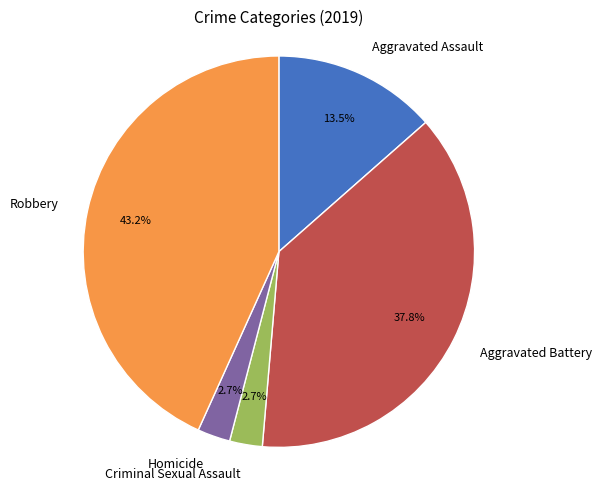

To the nearest percent, what is the combined percentage of Aggravated Assault and Aggravated Battery?

51%